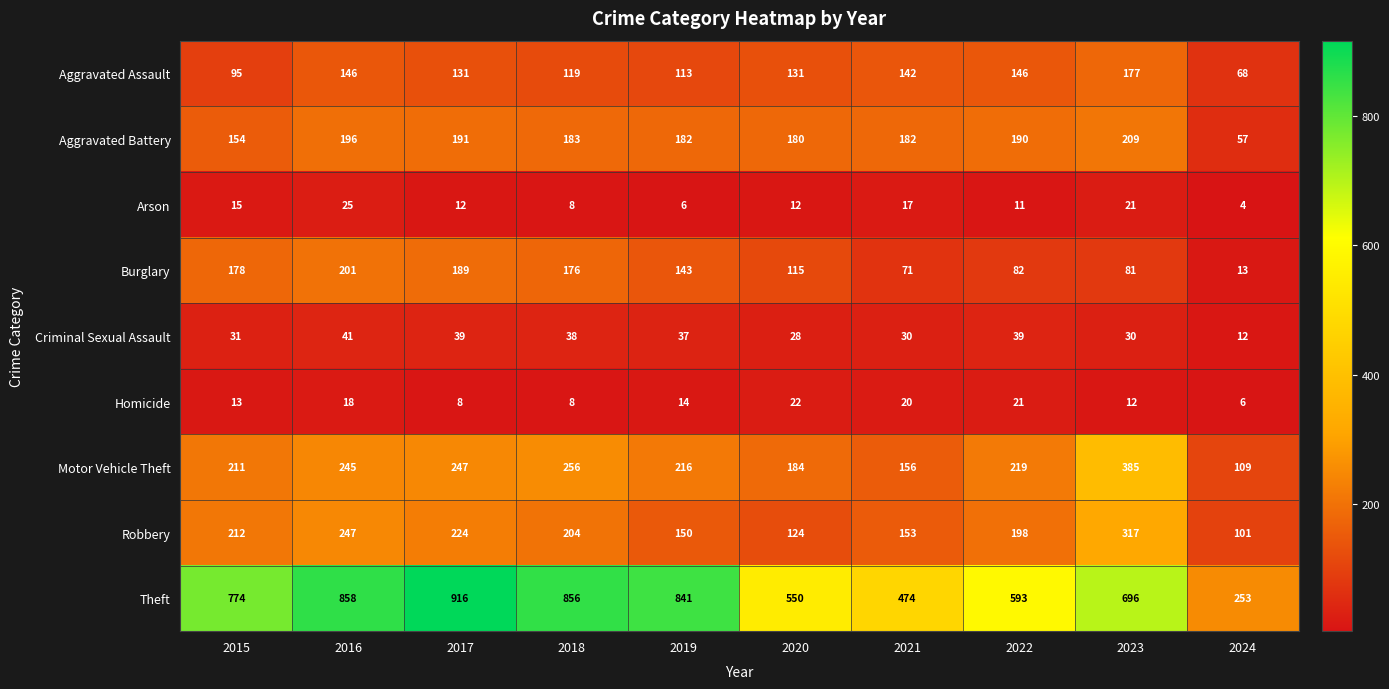

At which category is the sum across all series the highest?

2016